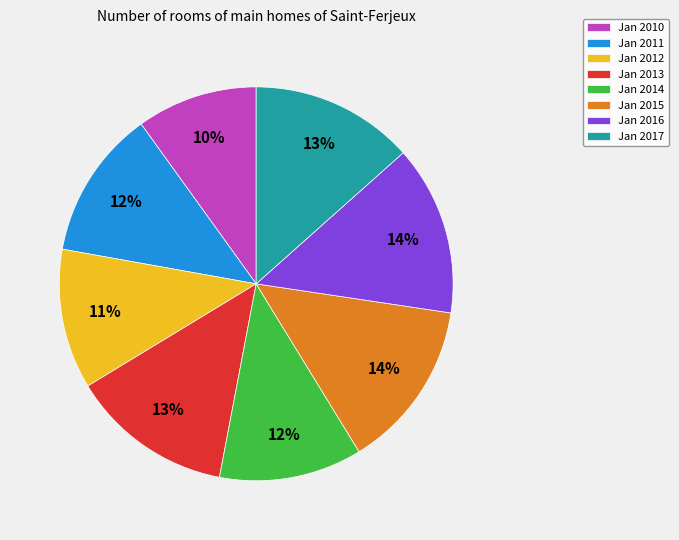

To the nearest percent, what portion does Jan 2012 represent?

11%